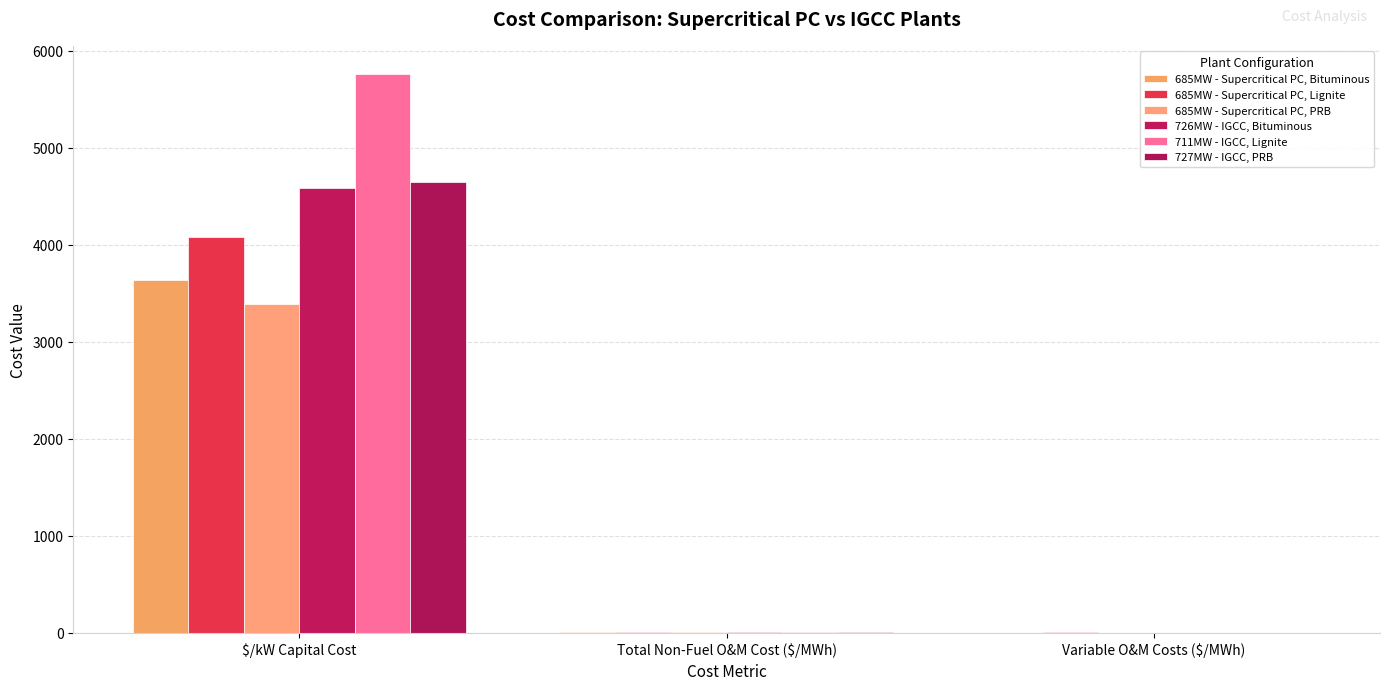

The value of 711MW - IGCC, Lignite at Variable O&M Costs ($/MWh) is 0.5. True or false?

False